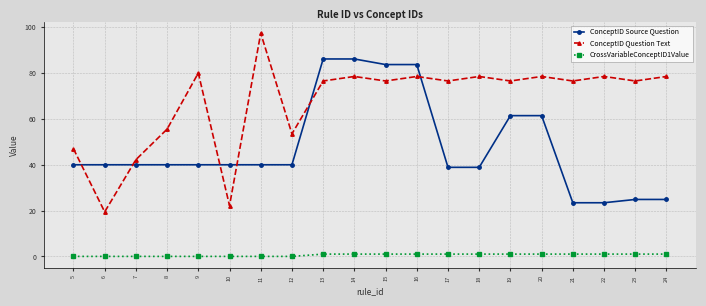

Is the value of ConceptID Question Text at 11 greater than the value of ConceptID Source Question at 16?

Yes